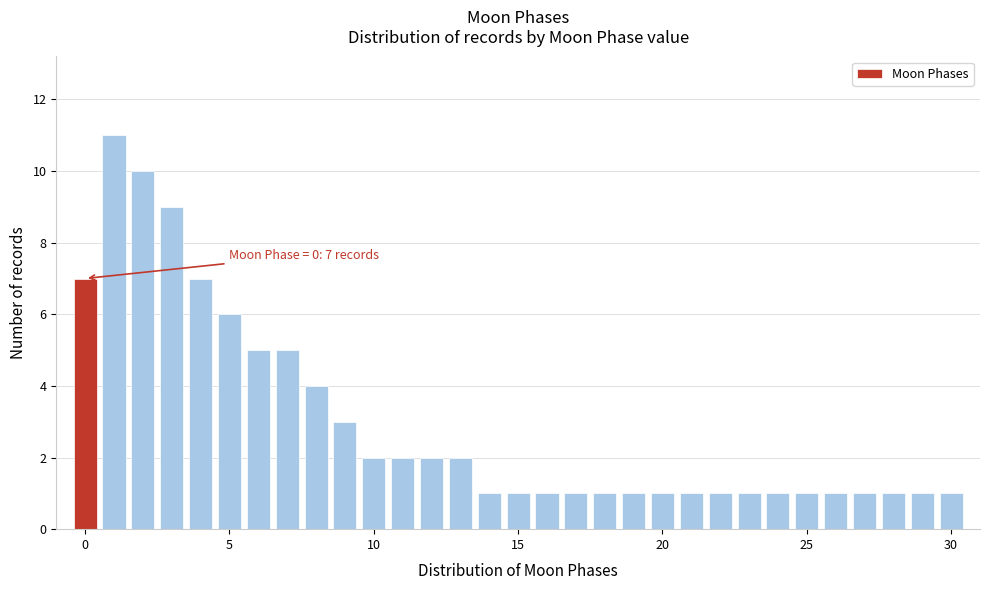

Read against the x-axis, roughly where is the centre of the tallest bar?

1.0